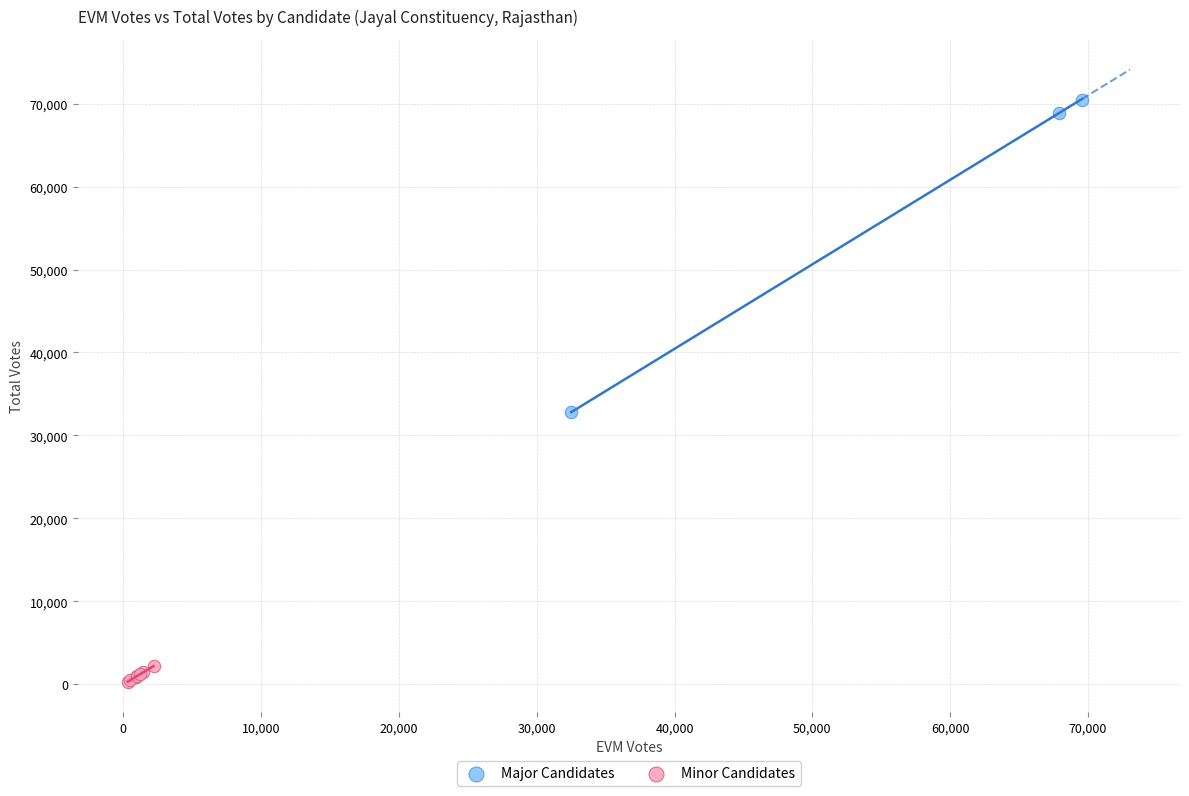

Which series contains the highest Y value?

Major Candidates